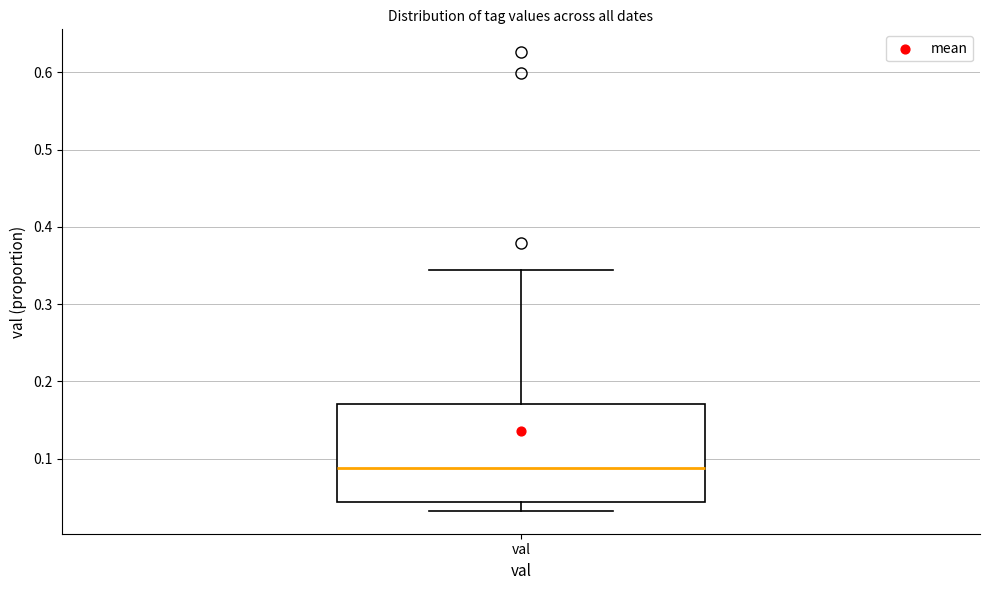

Read this box plot against the y-axis: the position of the median line, the range covered by the box, and the ends of both whiskers. The values are not printed on the chart, so give them approximately, as read against the axis.

median 0.09, box 0.04 to 0.17, whiskers 0.03 to 0.34